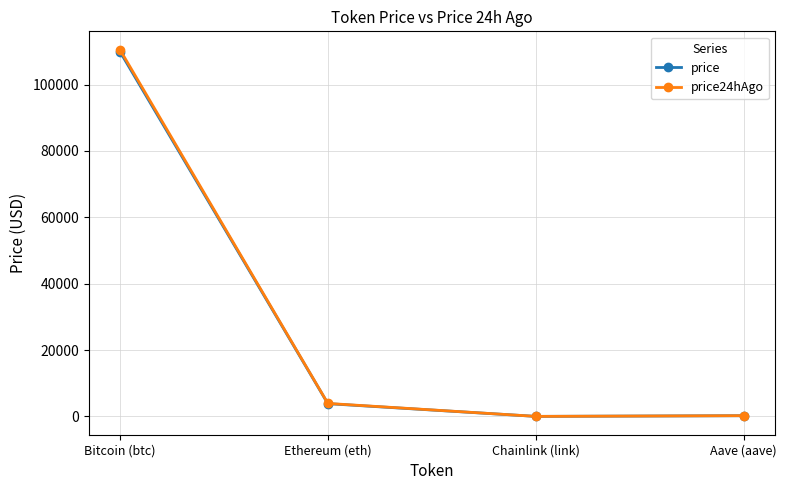

What is the label of the 4th point from the left?

Aave (aave)